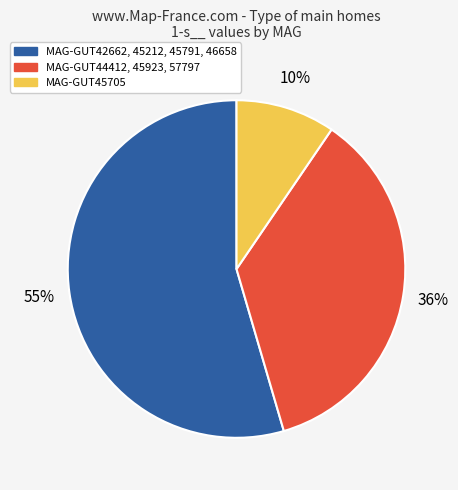

To the nearest percent, what is the average slice percentage?

33%